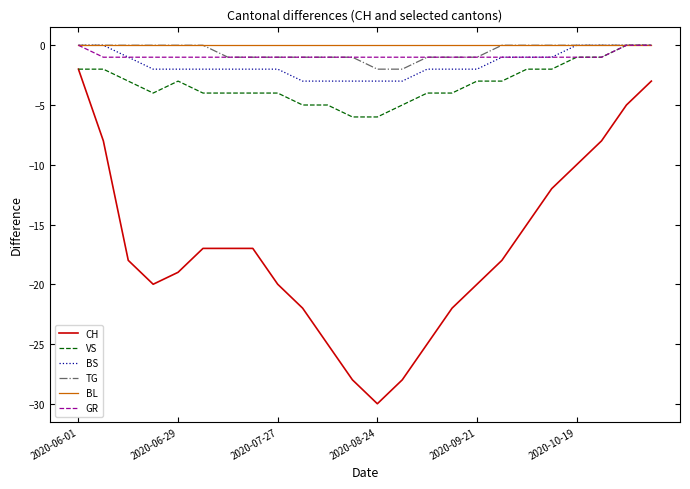

What is the lowest value of the CH series?

-30